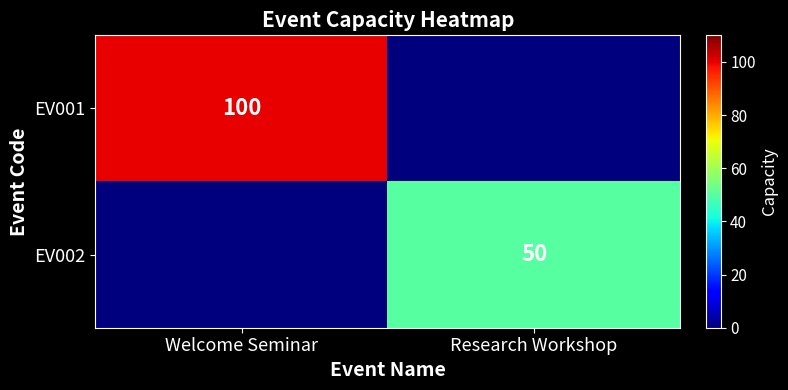

The EV001 series shows 100 at Welcome Seminar. True or false?

True